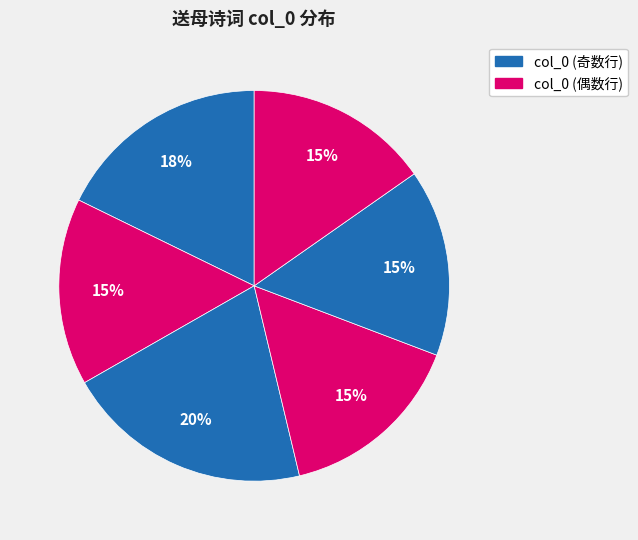

Count the number of slices in the pie.

6